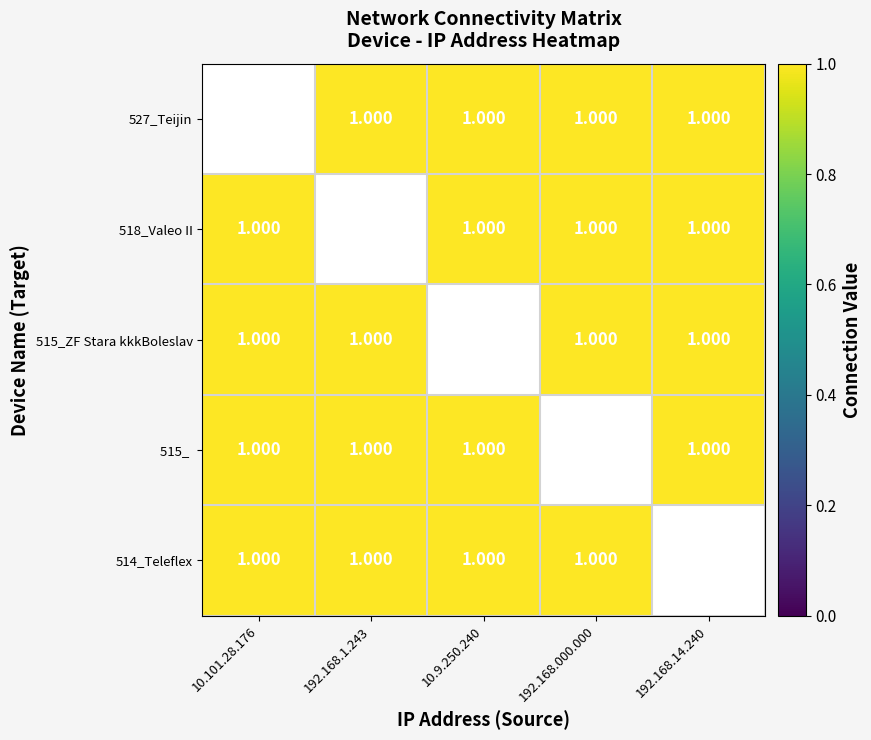

Is it true that 515_ equals 1.0 at 192.168.14.240?

True